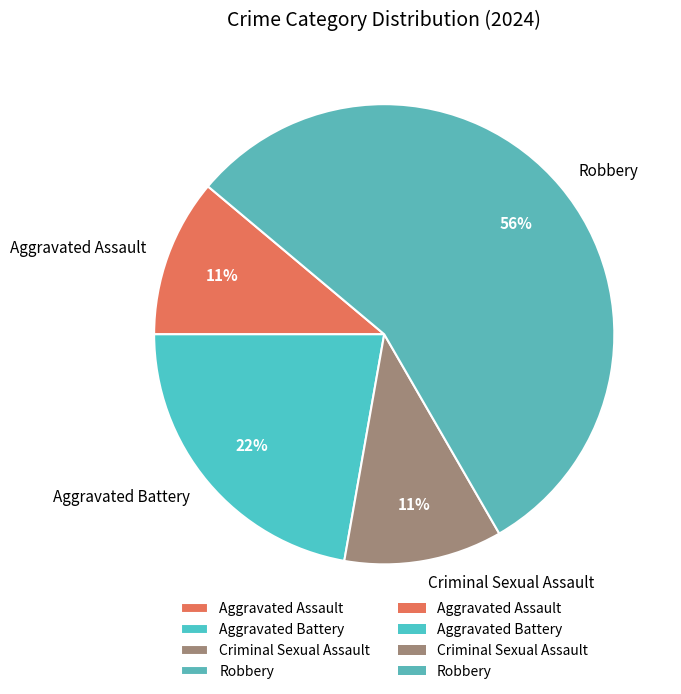

The Aggravated Battery slice represents 22% of the pie. True or false?

True